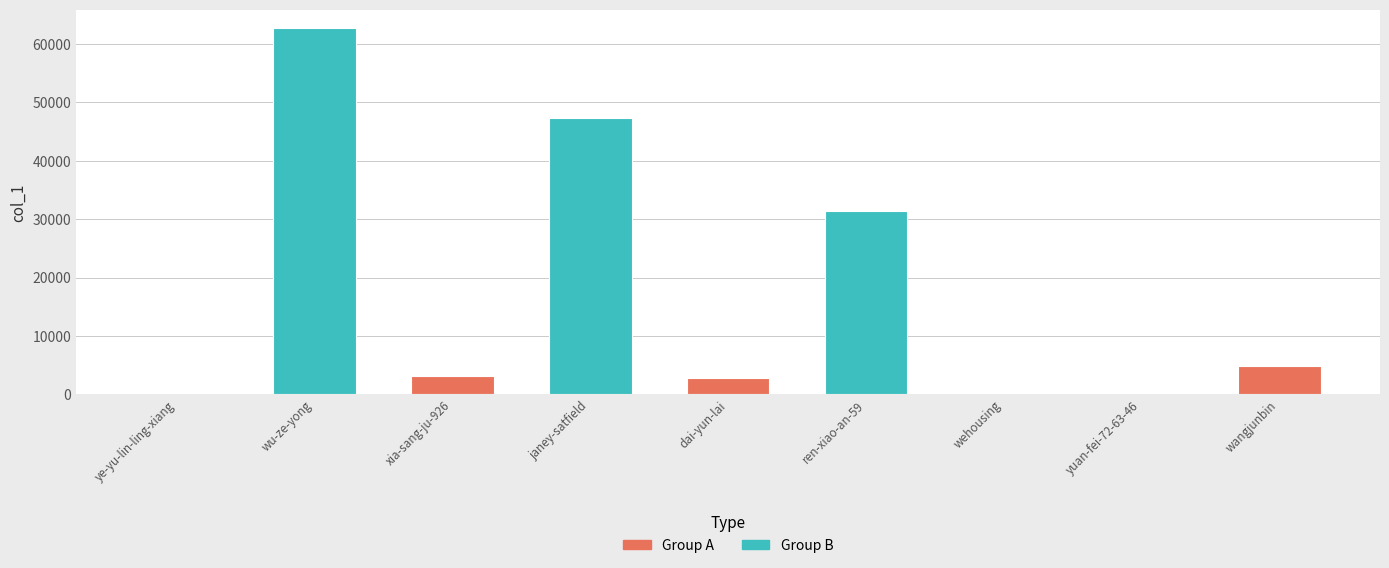

Which has a higher value, wehousing or dai-yun-lai?

dai-yun-lai